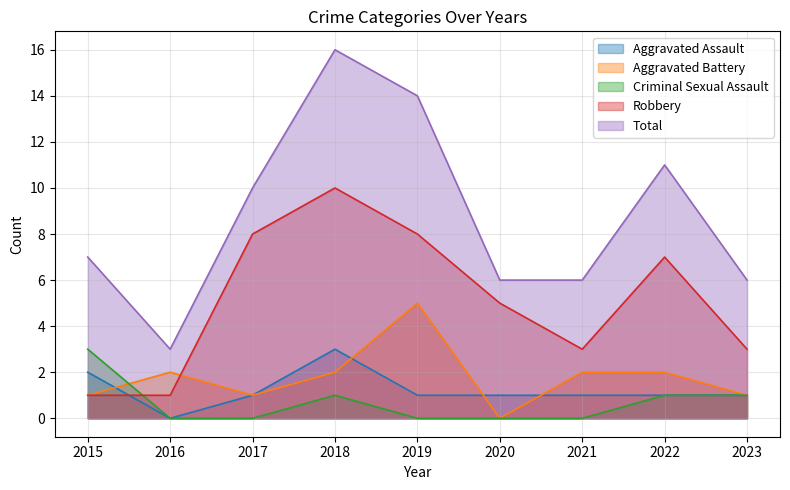

Reading left to right, extract all data points from this chart.

Aggravated Assault: 2	0	1	3	1	1	1	1	1
Aggravated Battery: 1	2	1	2	5	0	2	2	1
Criminal Sexual Assault: 3	0	0	1	0	0	0	1	1
Robbery: 1	1	8	10	8	5	3	7	3
Total: 7	3	10	16	14	6	6	11	6